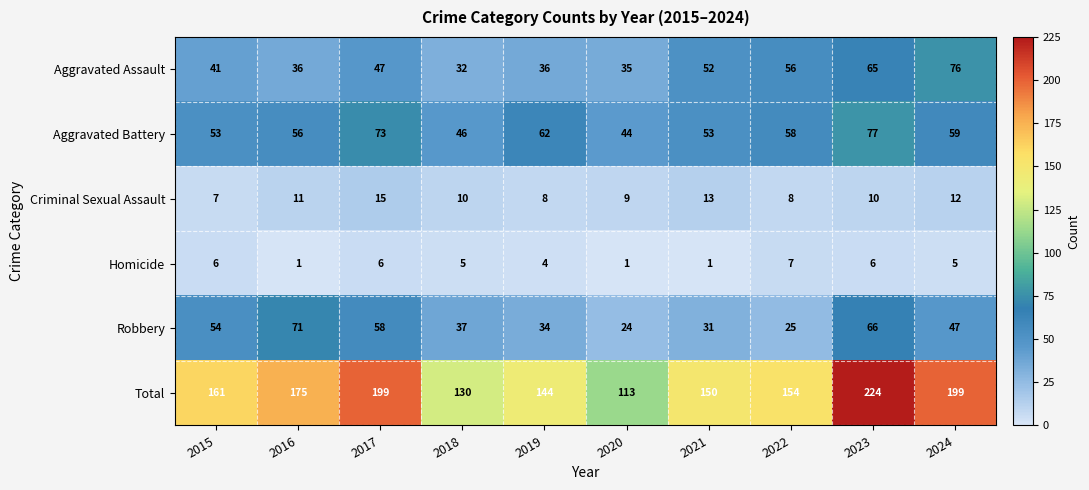

Rank the series by their maximum value, from highest to lowest.

Total, Aggravated Battery, Aggravated Assault, Robbery, Criminal Sexual Assault, Homicide